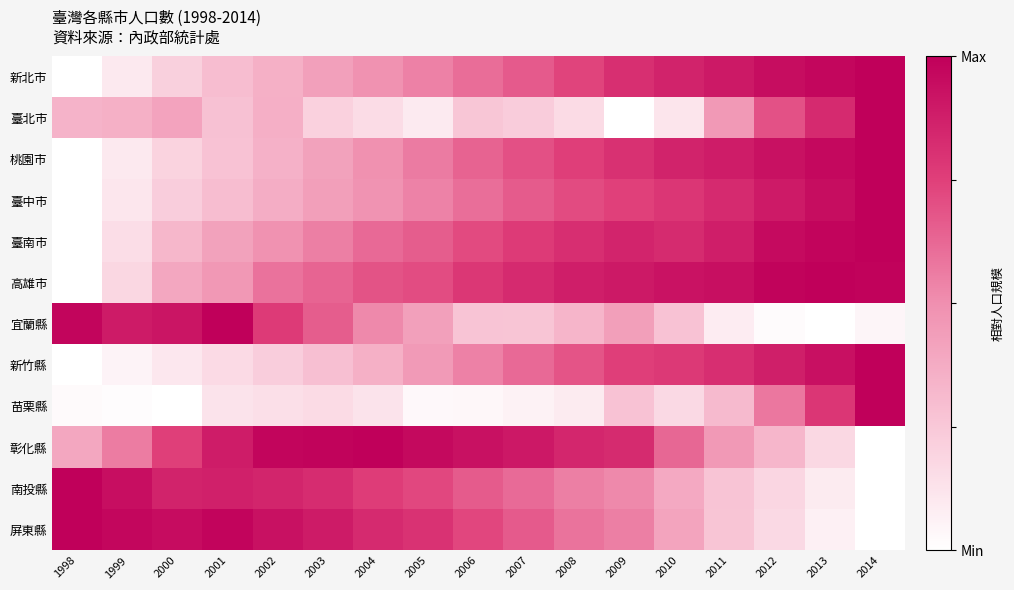

How many categories are shown in the chart?

17